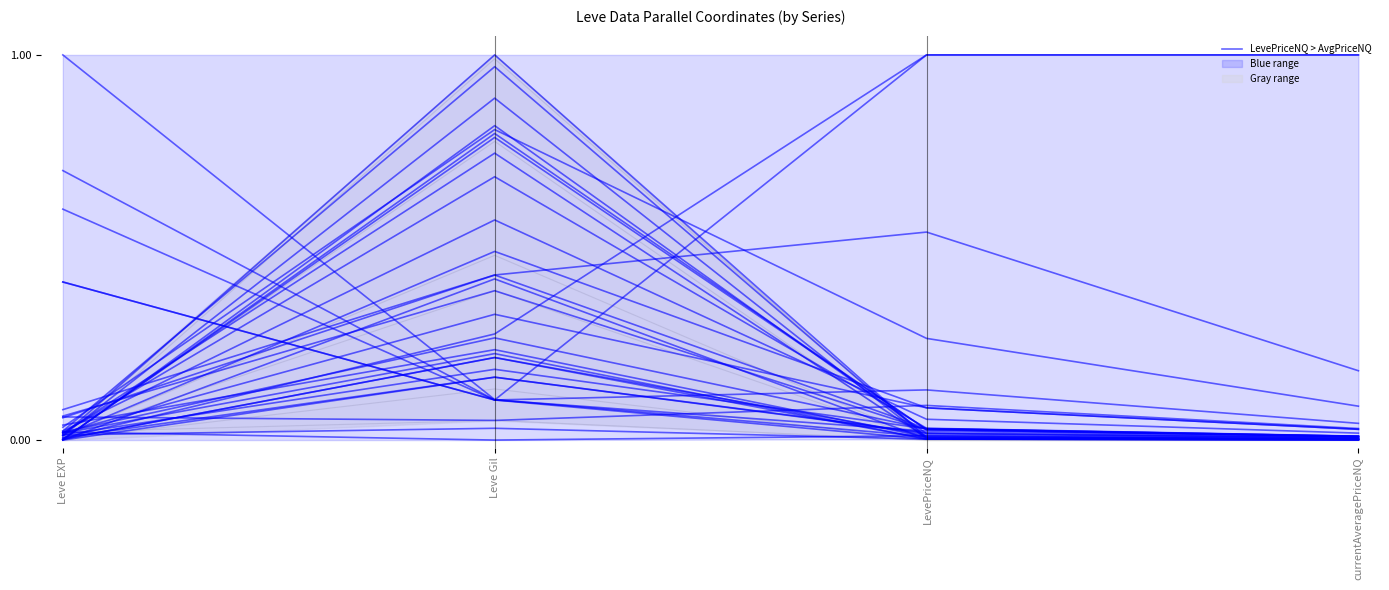

Is this an area chart (filled region under the line)?

No